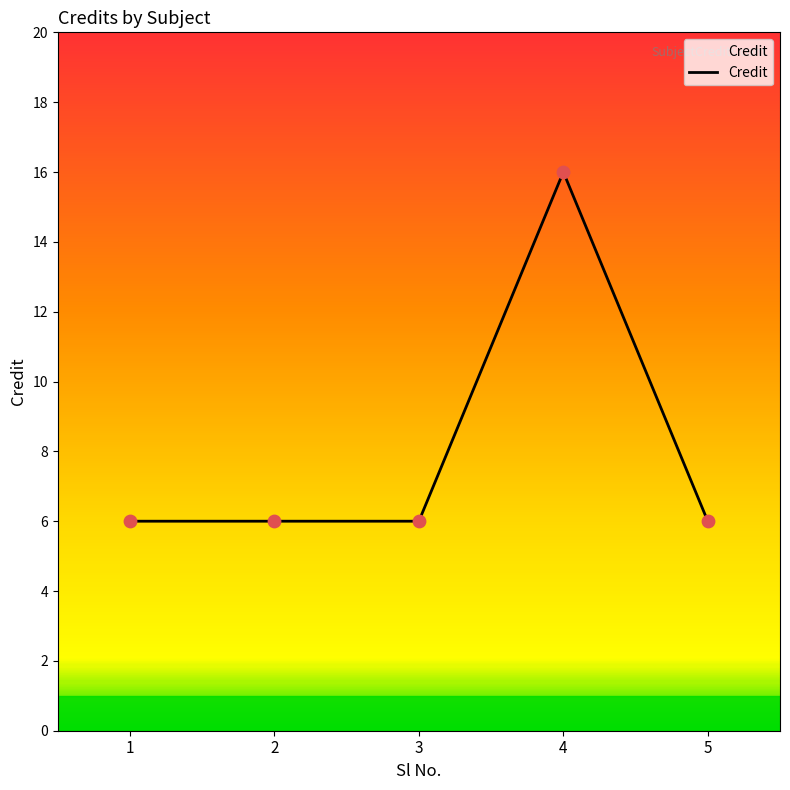

What is the change in value from 2 to 4?

+10